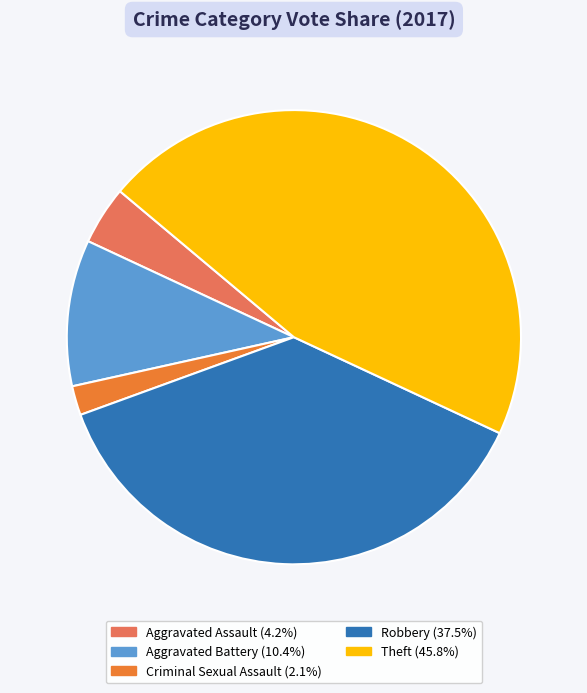

Is there any slice that represents more than half of the pie?

No